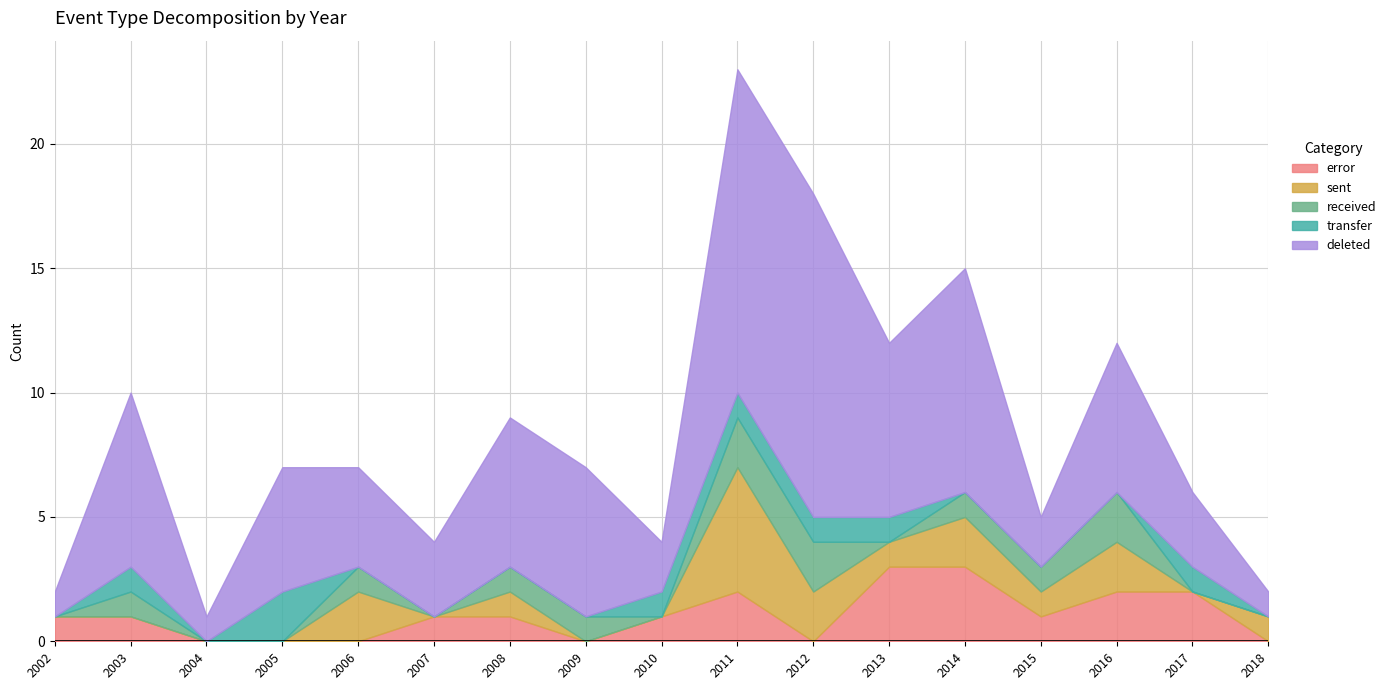

What are all the series names shown in the legend?

error, sent, received, transfer, deleted